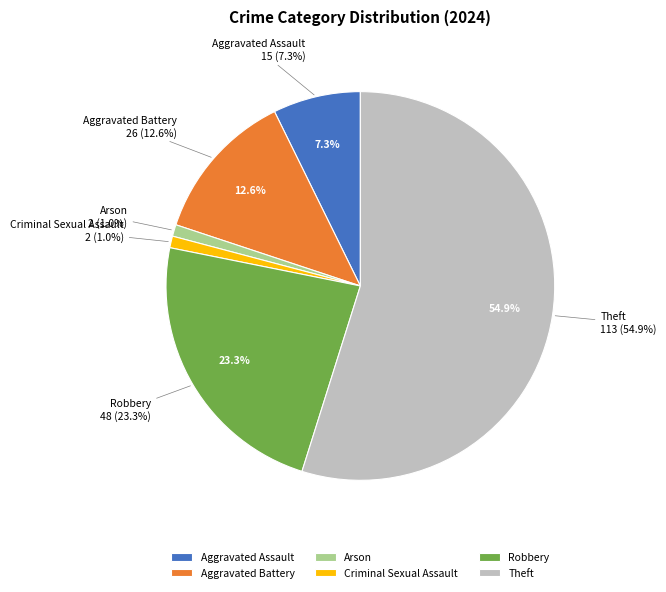

Is Theft the majority of the pie?

Yes